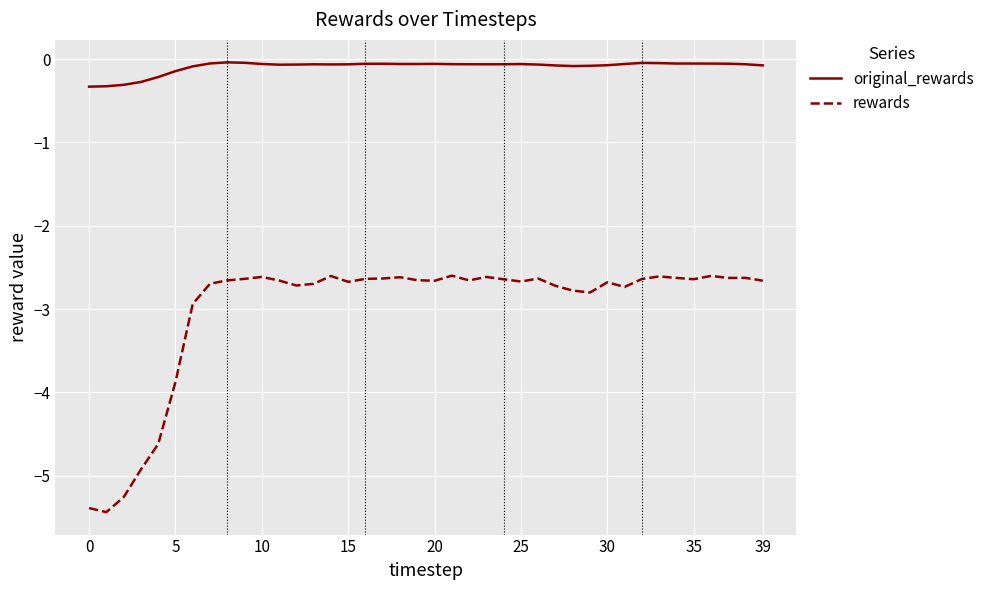

List the series in order of their peak value, highest first.

original_rewards, rewards